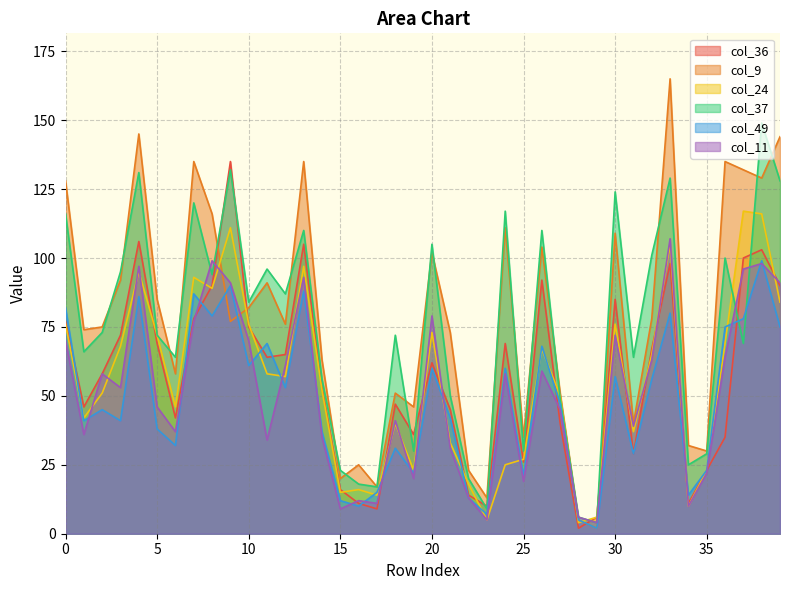

What is the value of the col_49 point at the 21st from the left?

60